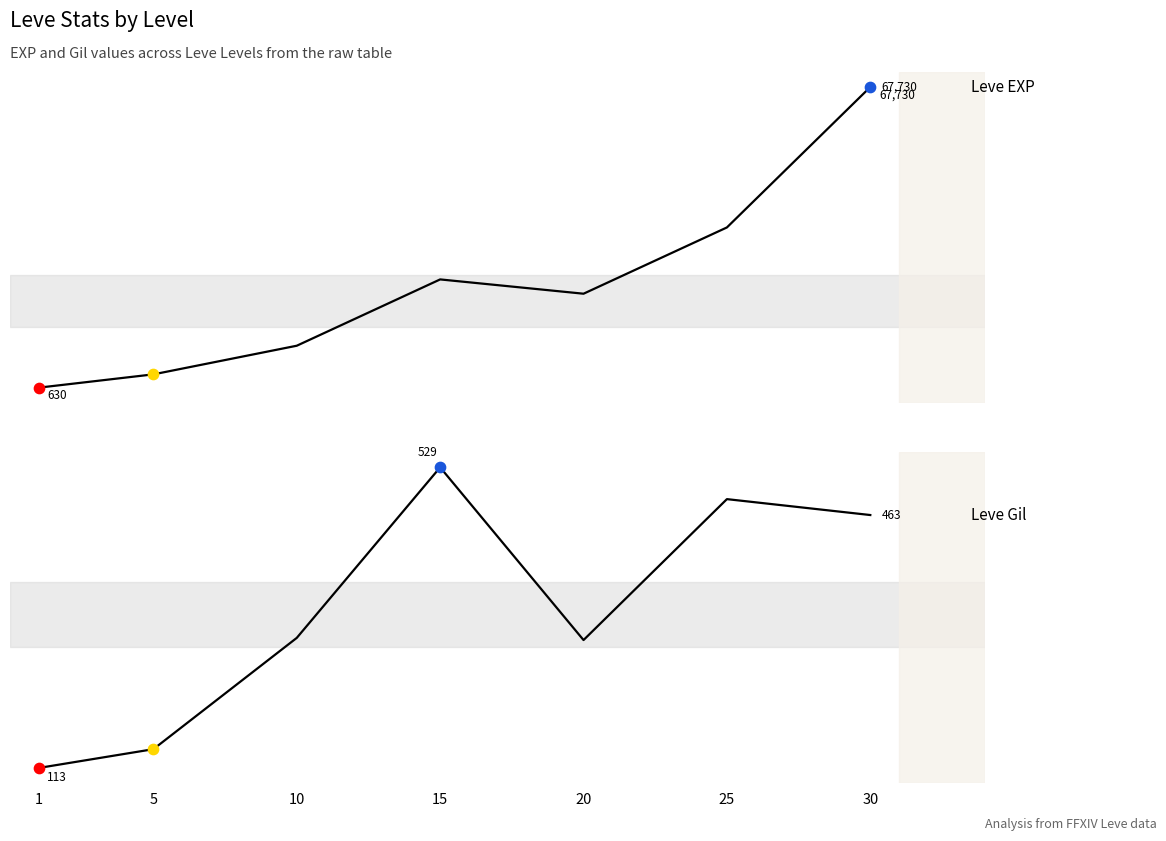

Which series has the largest total across all categories?

Leve EXP